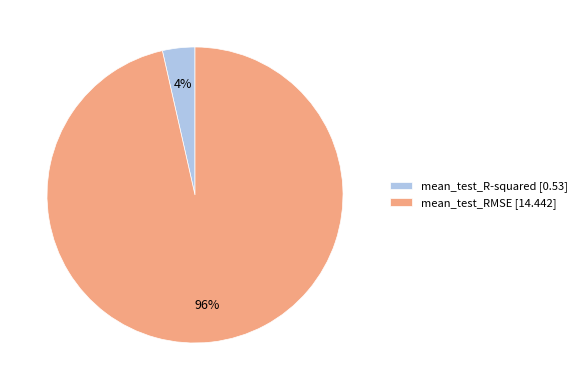

What percentage is the mean_test_RMSE slice, to the nearest percent?

96%